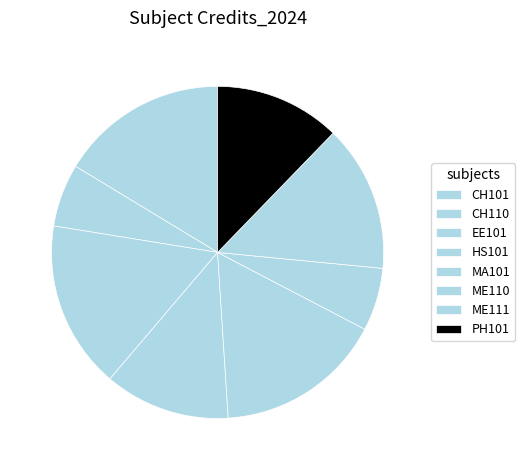

How much of the chart is everything except CH101?

83.7%